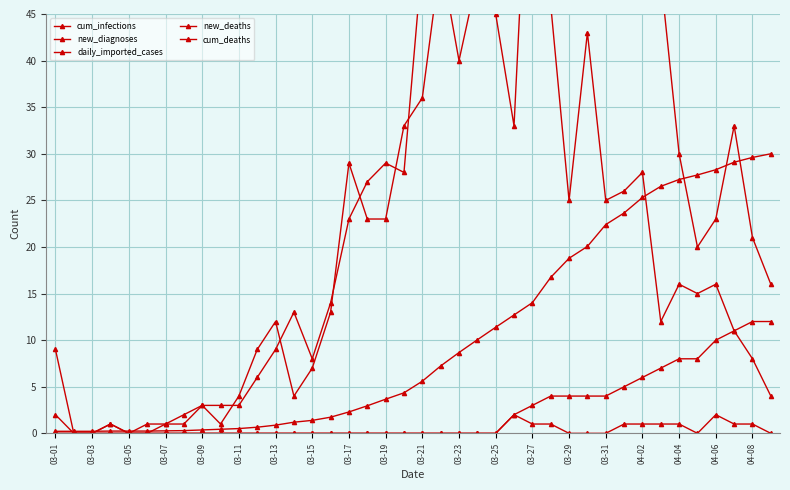

What is the value of the cum_deaths point at the 28th from the left?

4.0